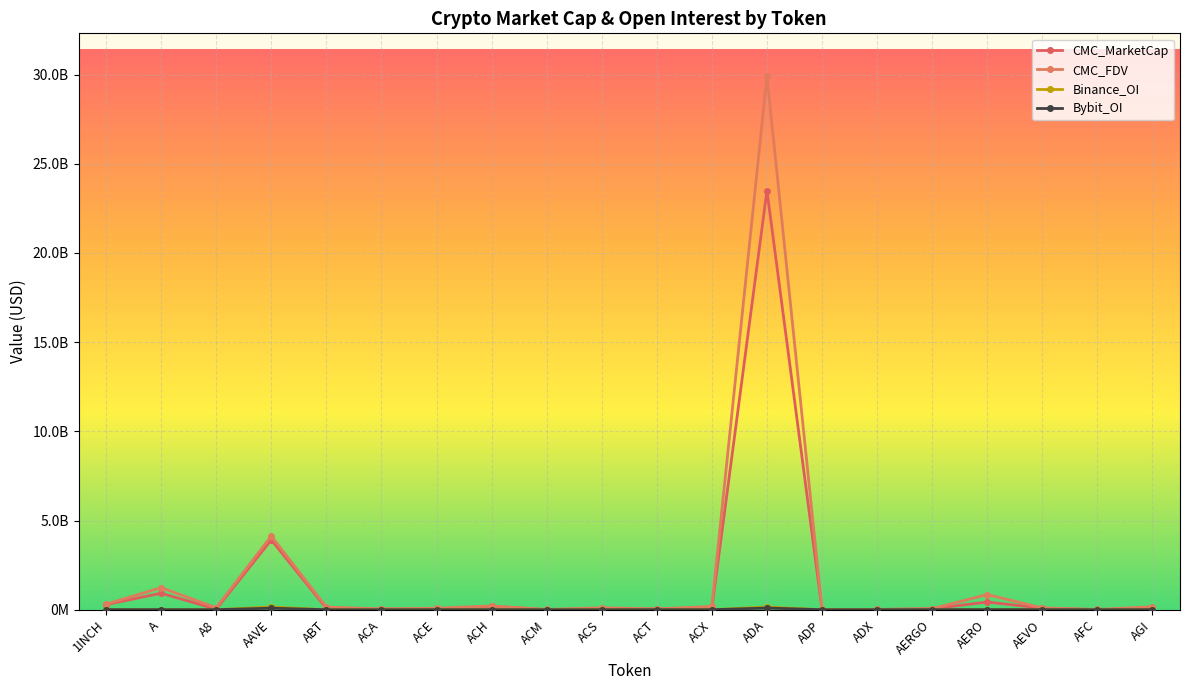

Is this an area chart (filled region under the line)?

No